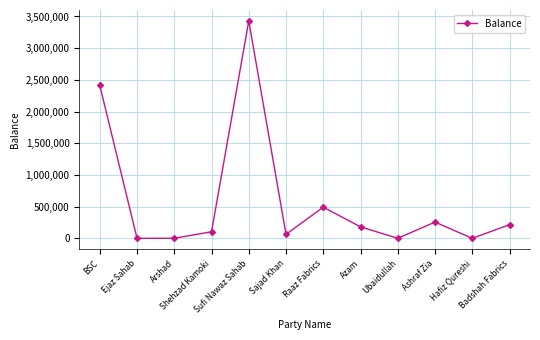

What is the maximum value shown in the chart?

3430857.0